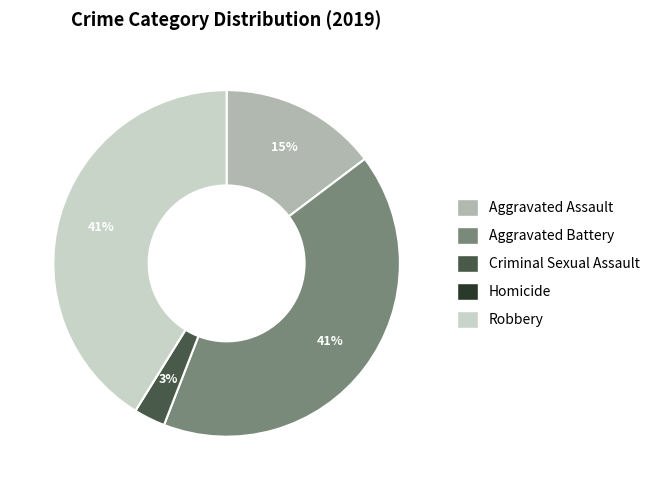

To the nearest percent, what is the average slice percentage?

20%